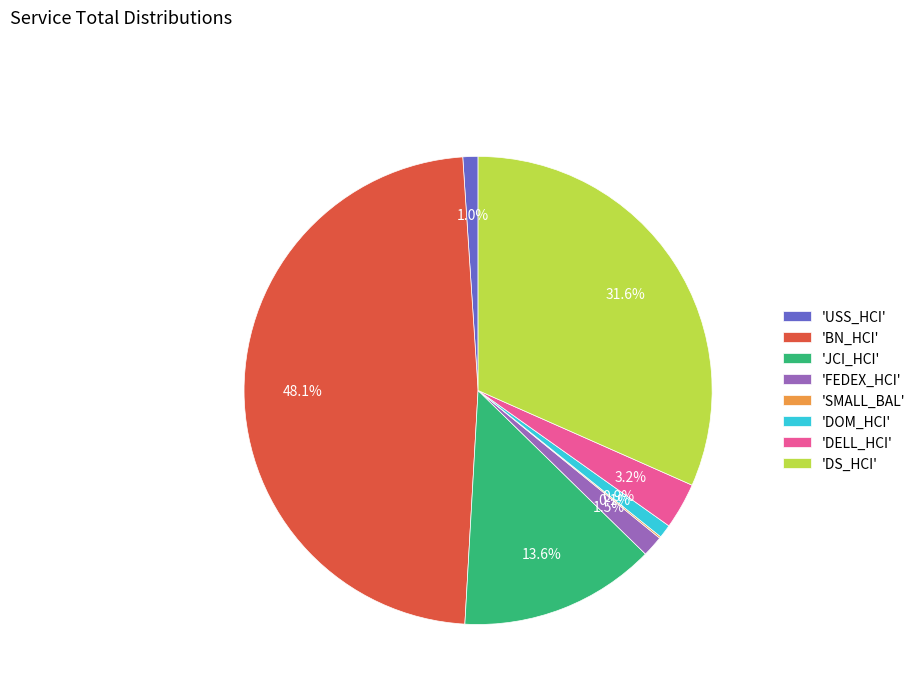

Which has a higher value, 'DELL_HCI' or 'DOM_HCI'?

'DELL_HCI'